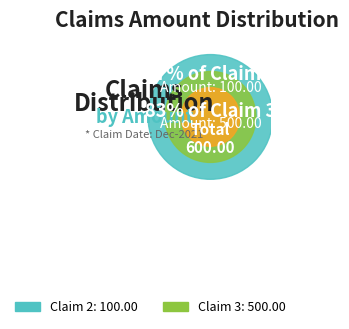

Does Claim 2 represent more than half of the total?

No